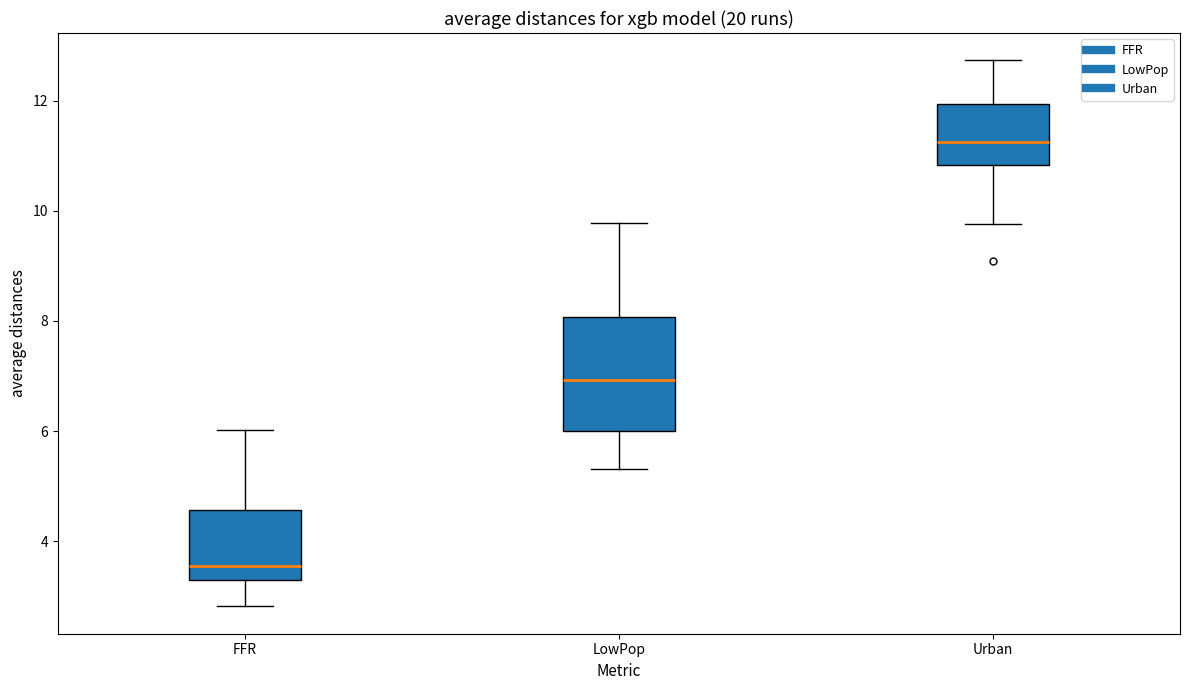

Reading left to right, transcribe this box plot: for each box, give where its median line is, the range the box spans, and where its two whiskers end, as read against the y-axis. The values are not printed on the chart, so give them approximately, as read against the axis.

FFR: median 3.6, box 3.2 to 4.6, whiskers 2.8 to 6.0
LowPop: median 7.0, box 6.0 to 8.0, whiskers 5.4 to 9.8
Urban: median 11.2, box 10.8 to 12.0, whiskers 9.8 to 12.8